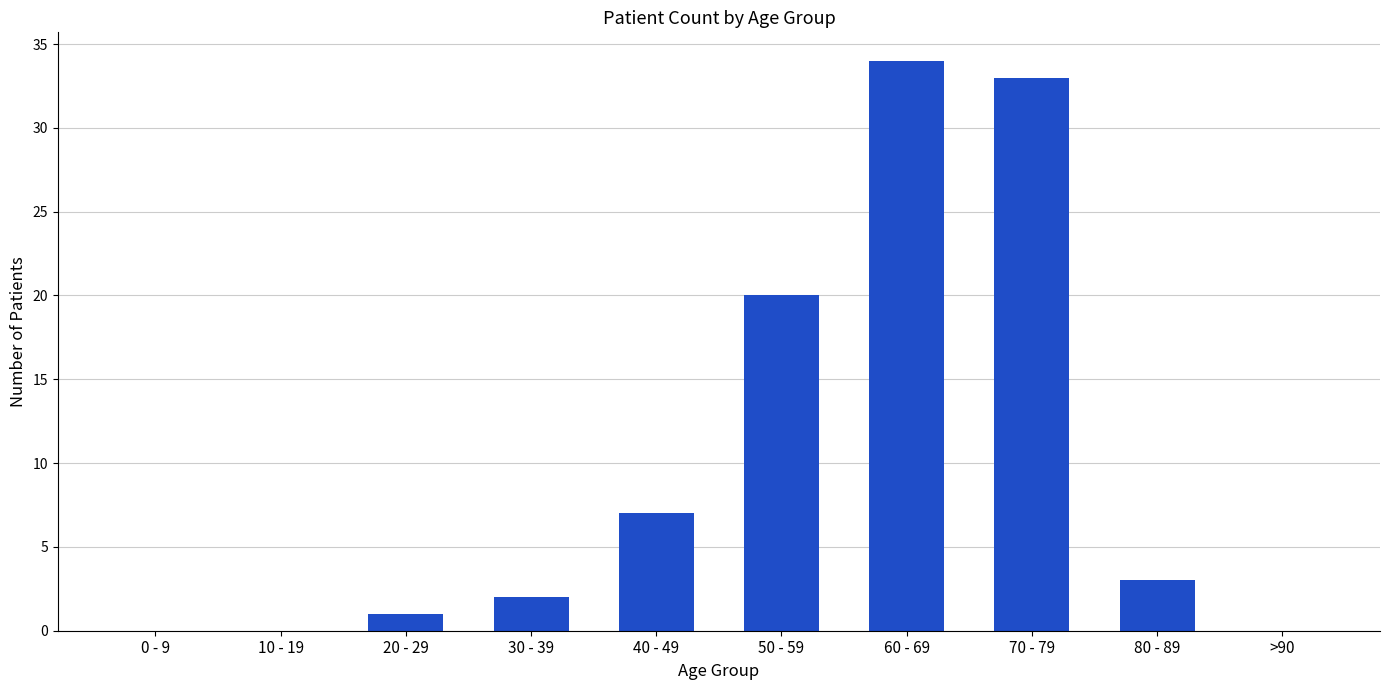

The value at 60 - 69 is 11. True or false?

False